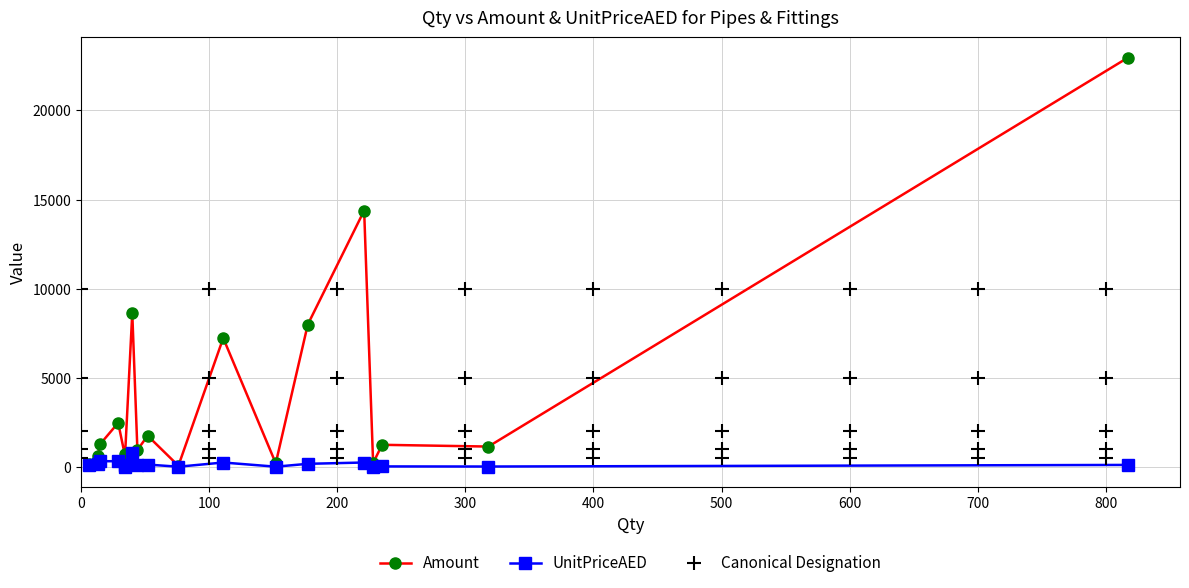

What is the difference between the maximum and minimum values in the UnitPriceAED series?

788.8